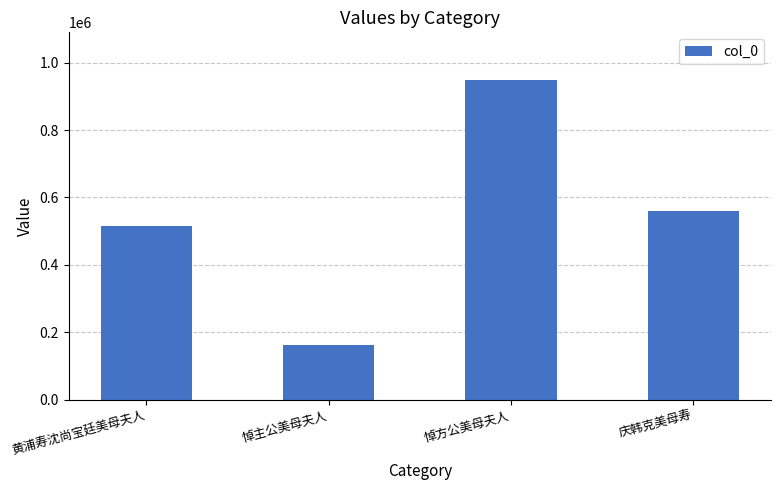

At which category does the chart reach its minimum across all series?

悼主公美母夫人